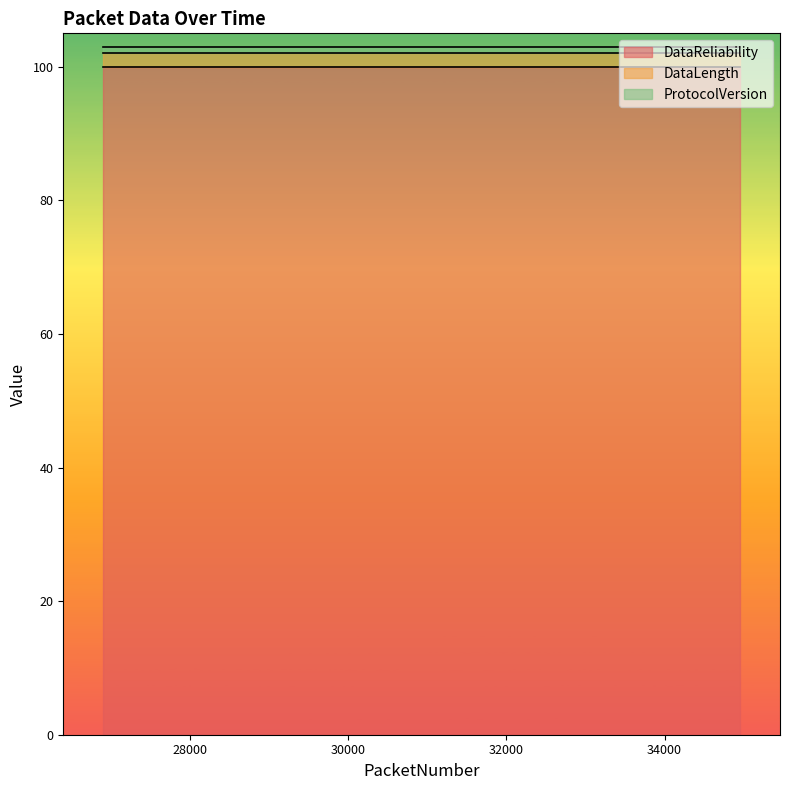

What is the value of the DataLength point at the 16th from the left?

2